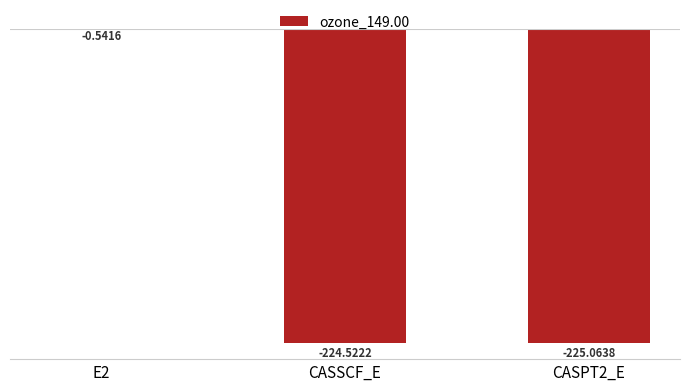

What is the sum of the values at CASPT2_E and E2?

-225.6